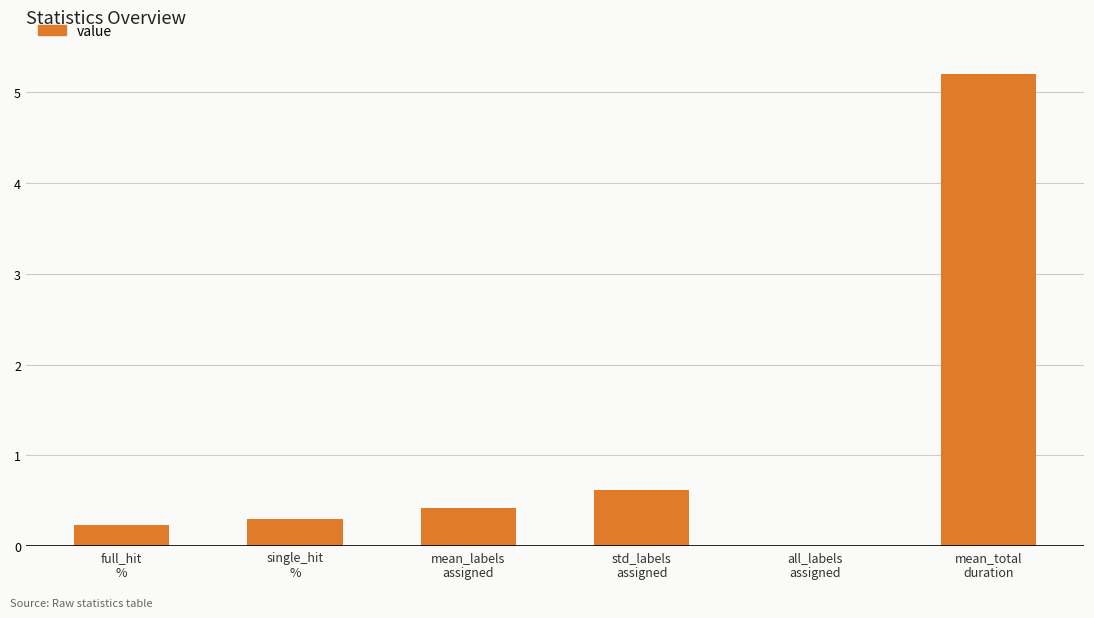

What is the sum of all values?

6.8